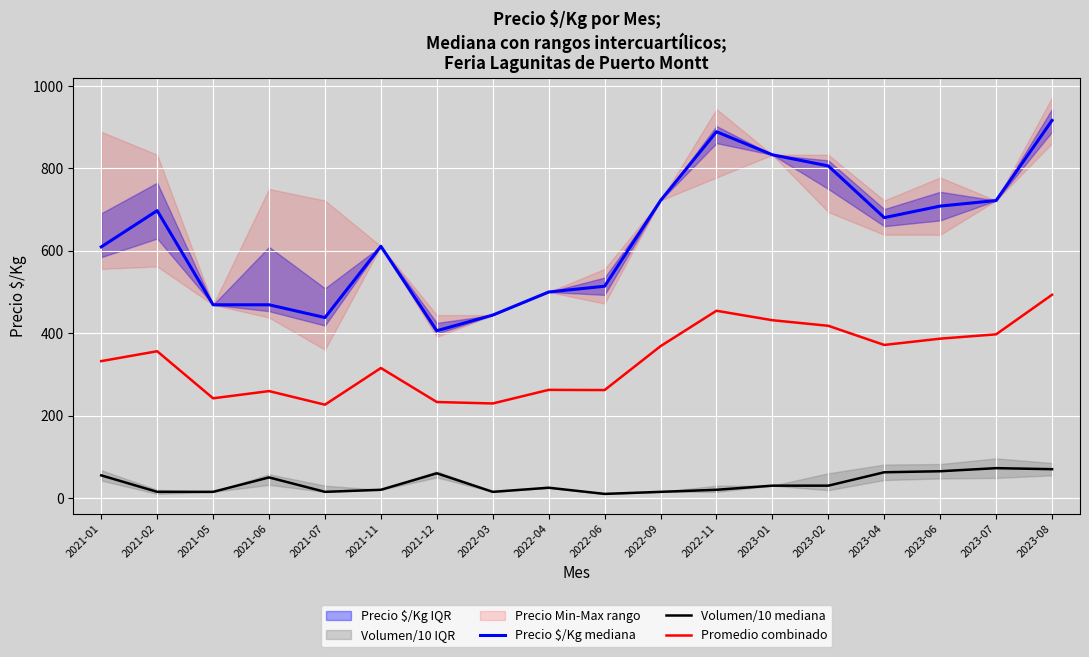

How many interior local peaks does the Precio $/Kg mediana series have?

3